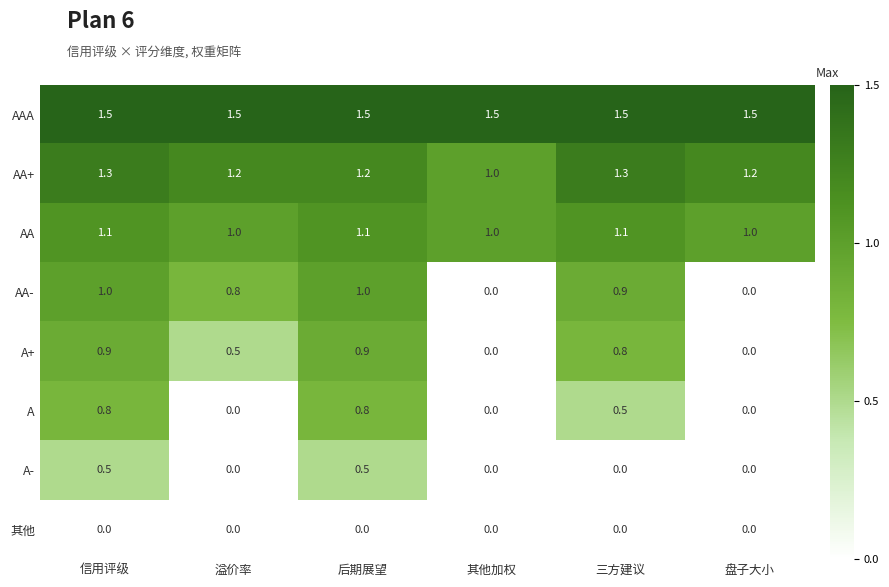

What is the difference between the maximum and minimum values in the A series?

0.8